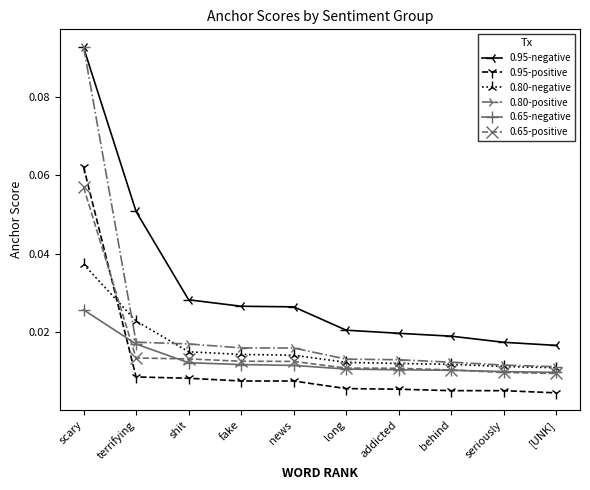

What is the label of the 7th point from the right?

fake